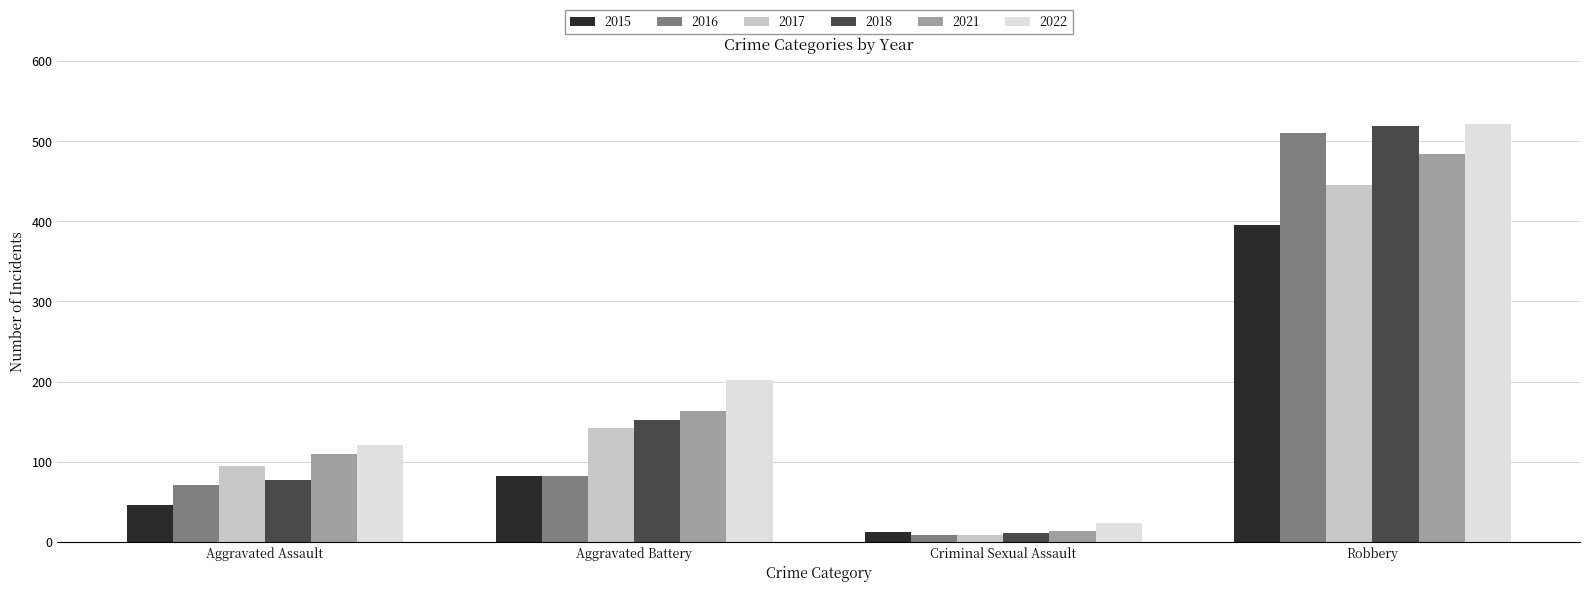

What is the sum of all 2015 values?

535